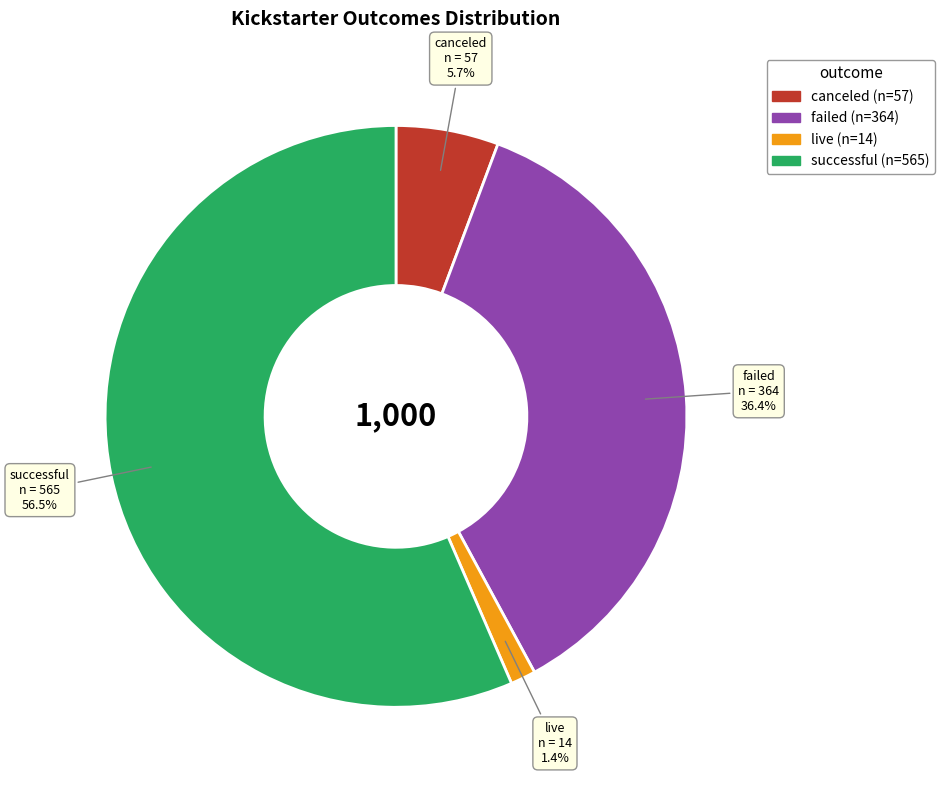

Which slice is the smallest?

live